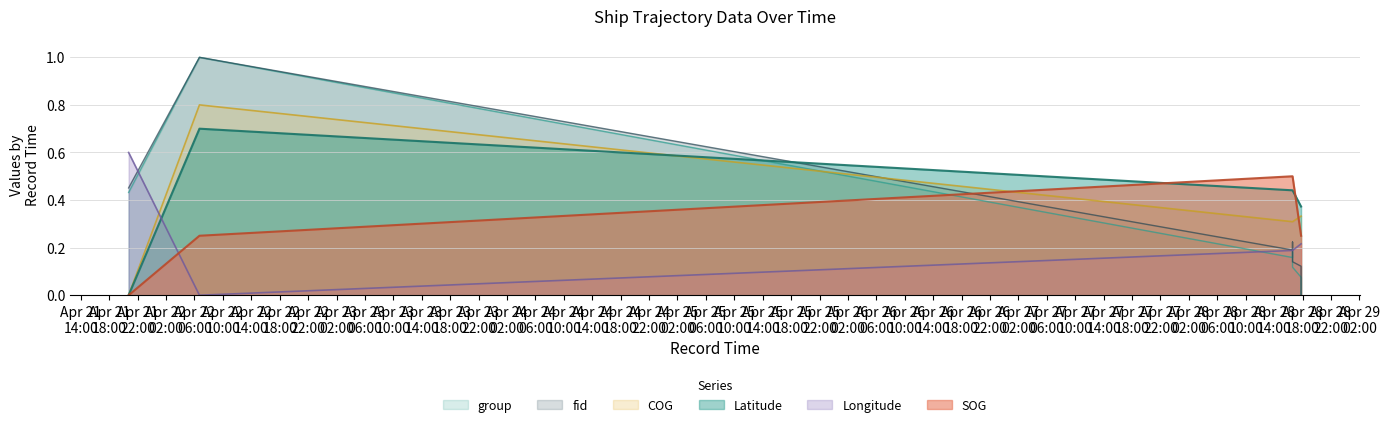

Count the number of data series in this chart.

6